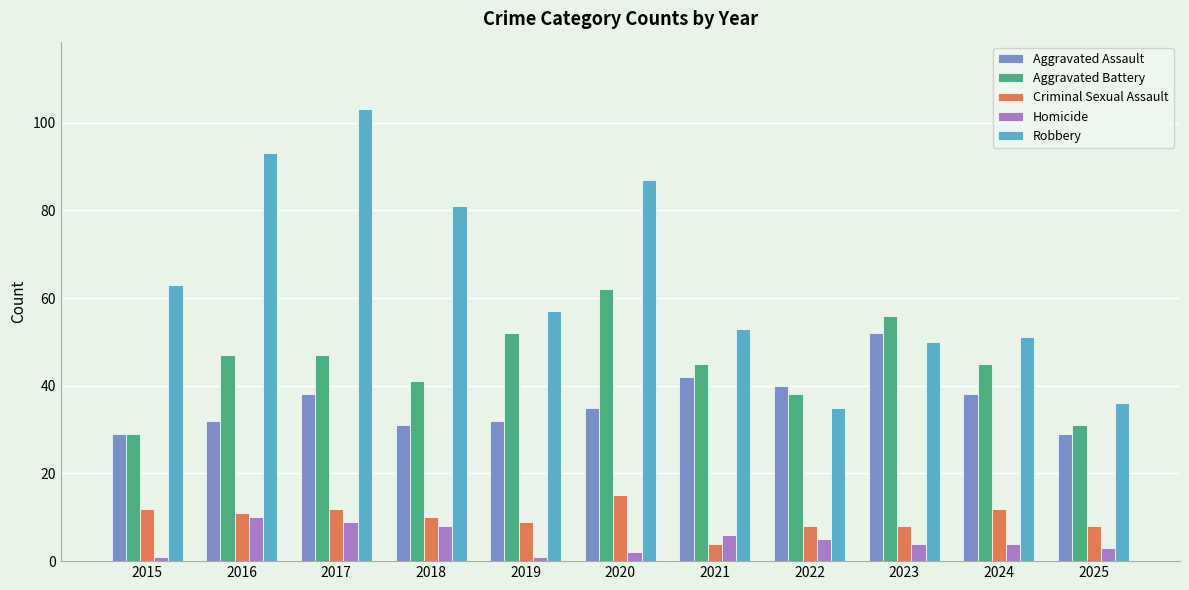

What is the maximum value shown in the chart?

103